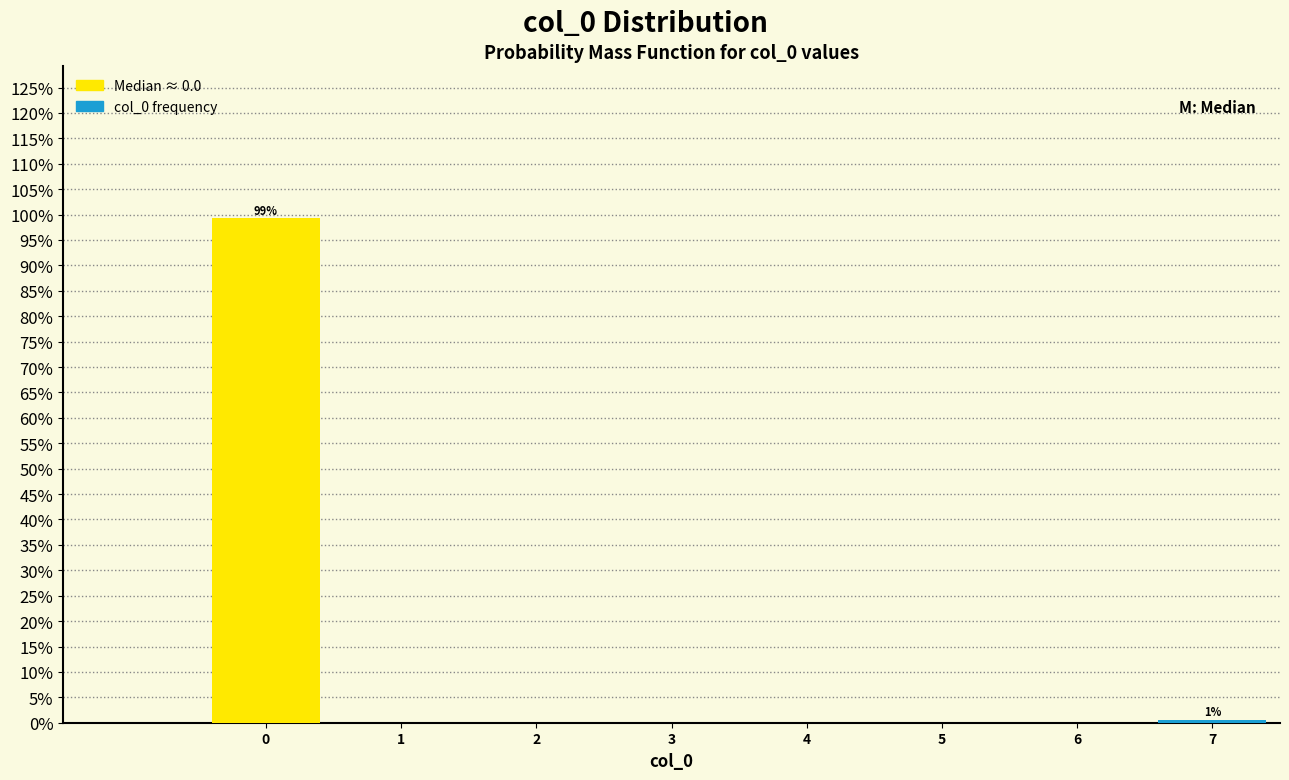

Reading right to left, list all the values displayed in this chart.

7=0.6	6=0.0	5=0.0	4=0.0	3=0.0	2=0.0	1=0.0	0=99.4